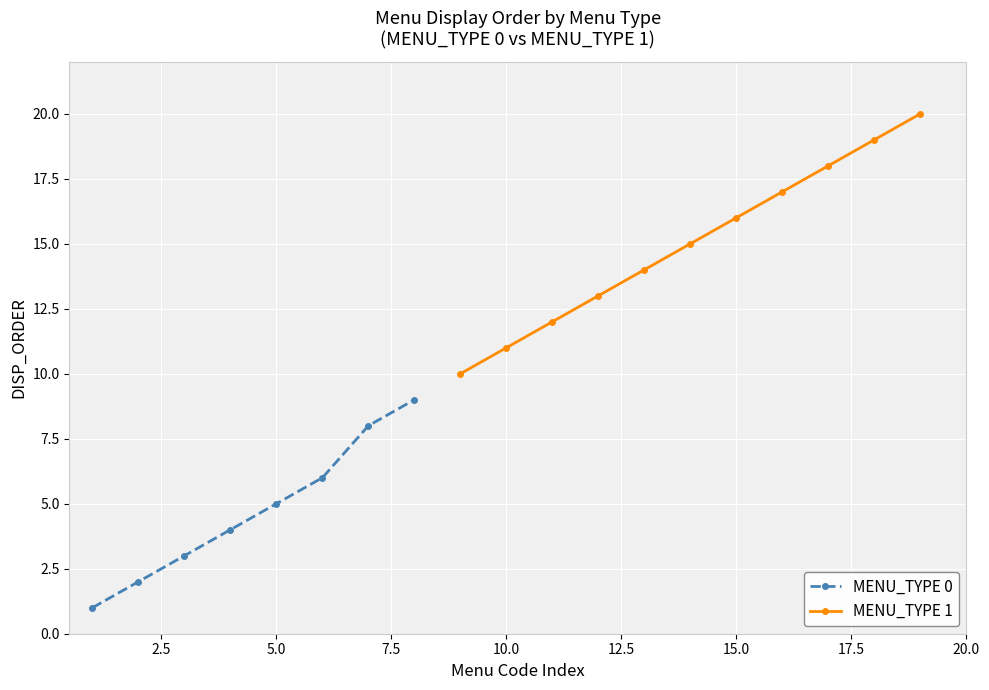

Where does the data first go above 15?

15.0